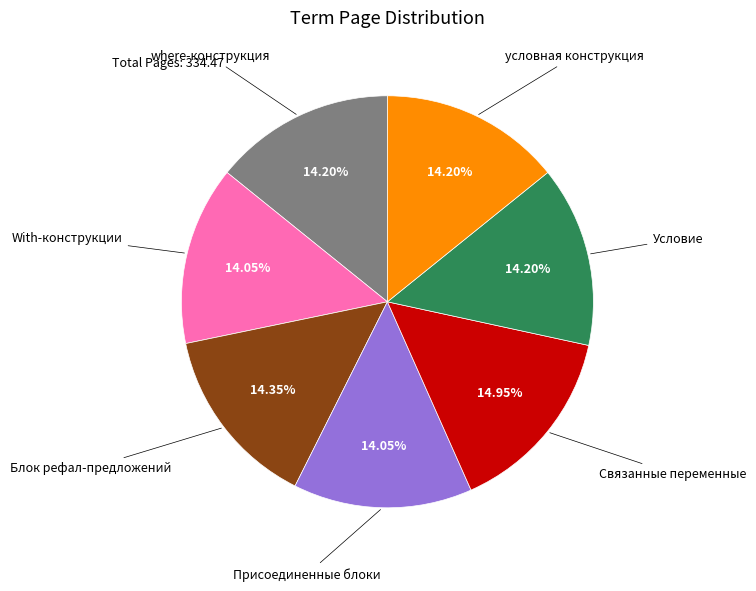

Is there a majority slice in this chart?

No